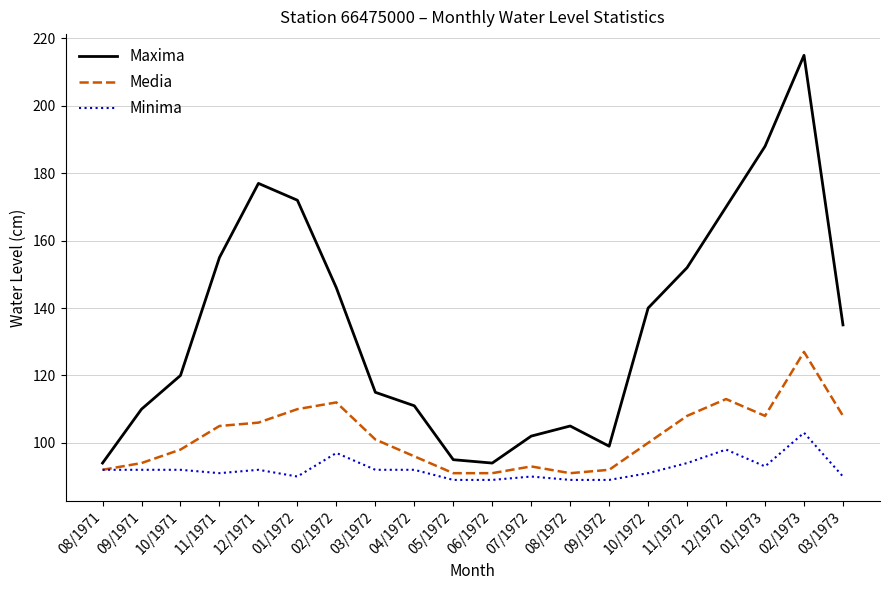

How many categories are shown in the chart?

20